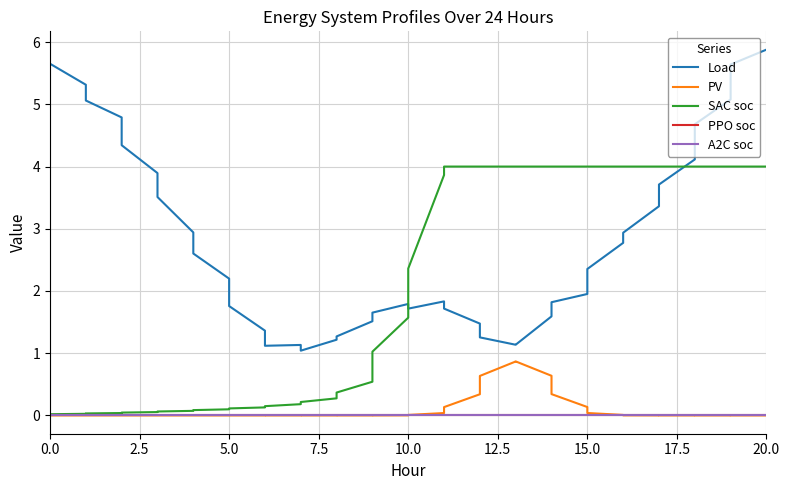

Between 5.0 and 10.0, which is larger?

5.0